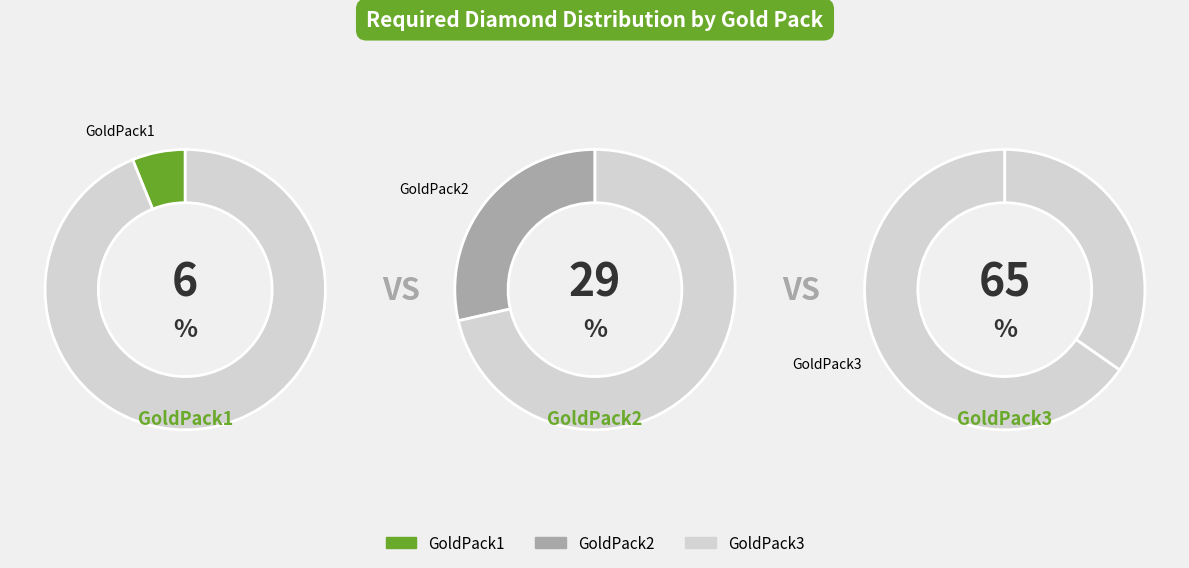

To the nearest percent, what is the average slice percentage?

33%